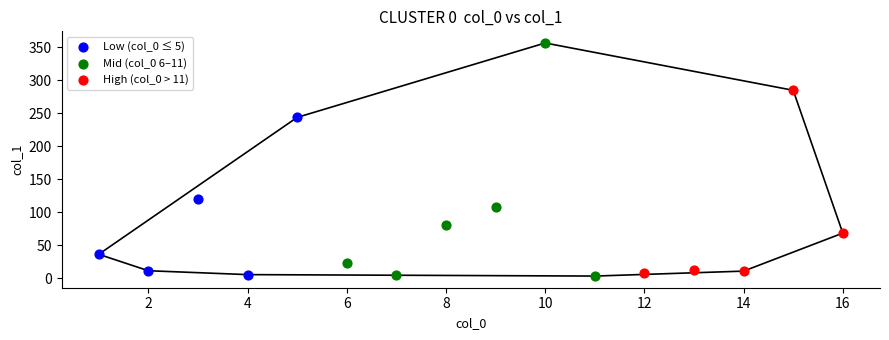

Which series reaches the maximum Y coordinate?

Mid (col_0 6–11)